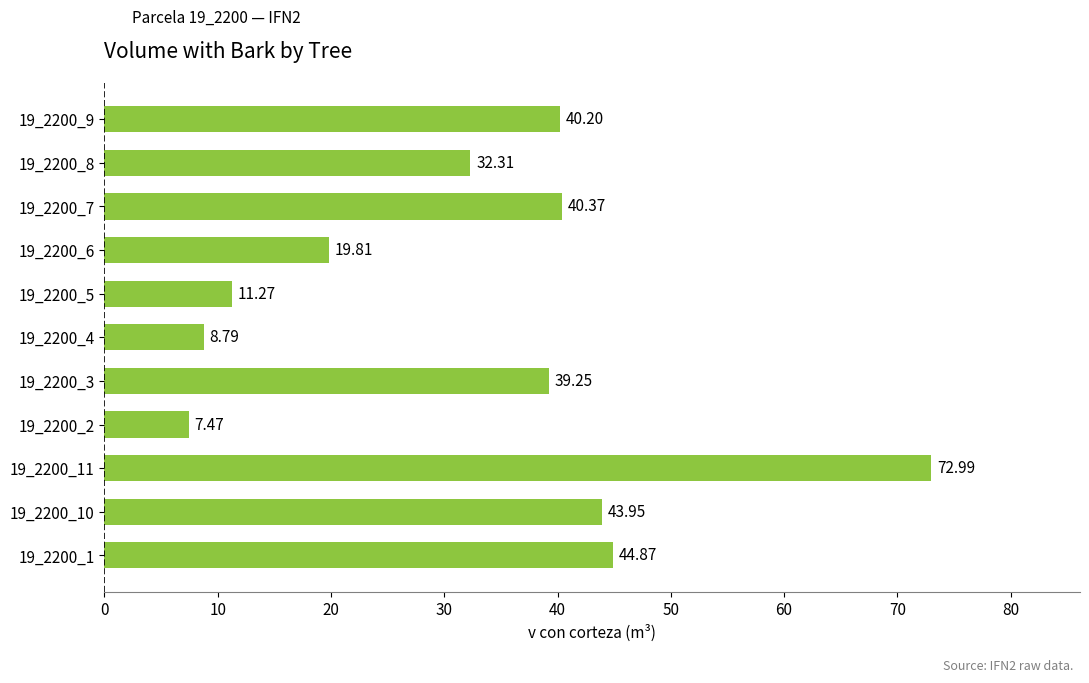

Approximately how many times larger is the value at 19_2200_9 compared to 19_2200_11?

0.6